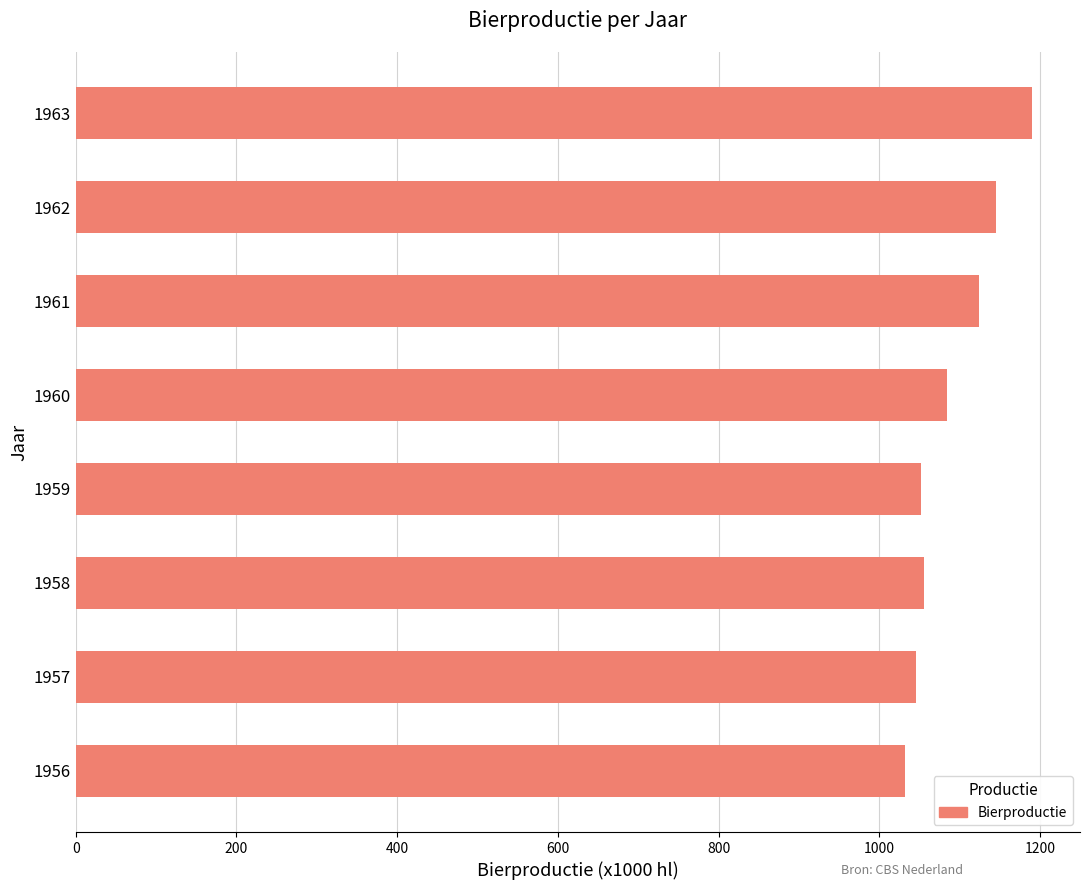

What is the ratio of the value at 1958 to the value at 1956?

1.0